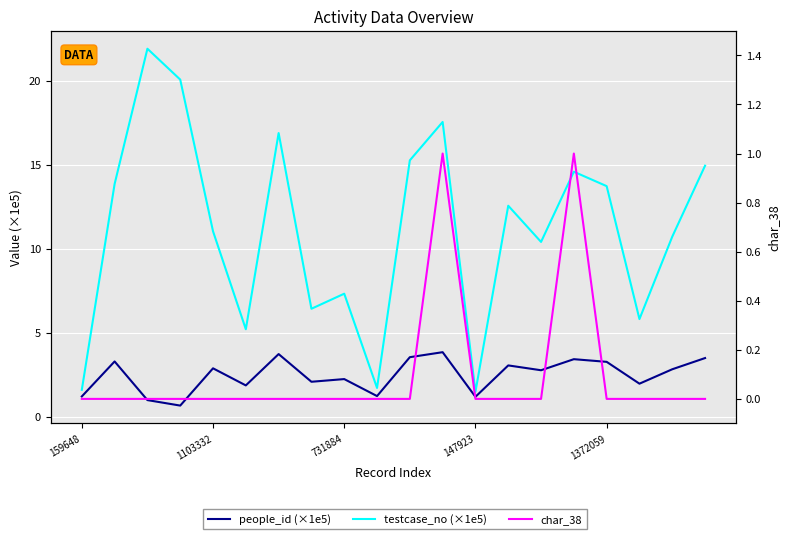

True or false: people_id (×1e5) and char_38 cross at least once.

False